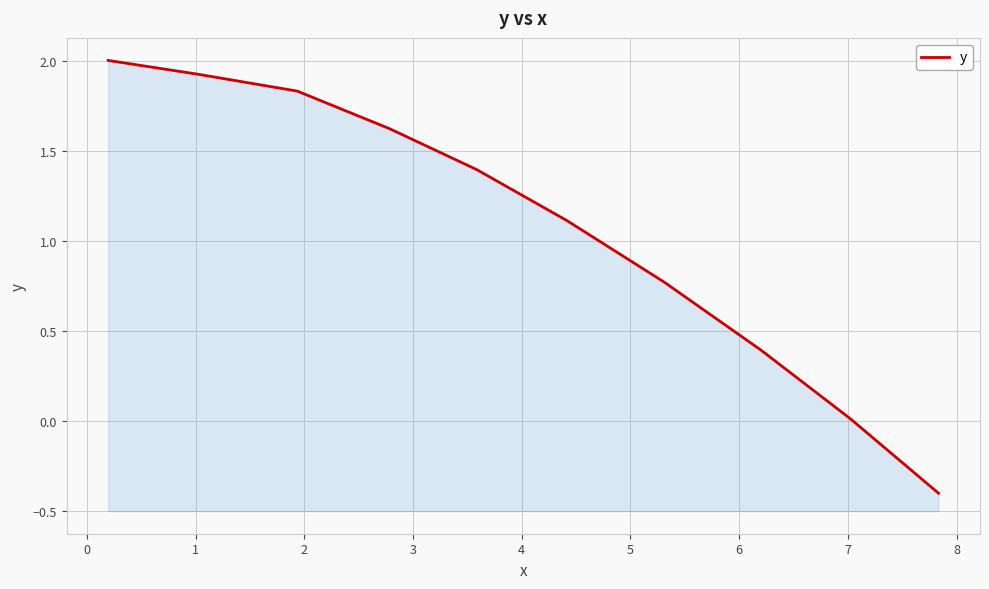

How many lines are shown in the chart?

1